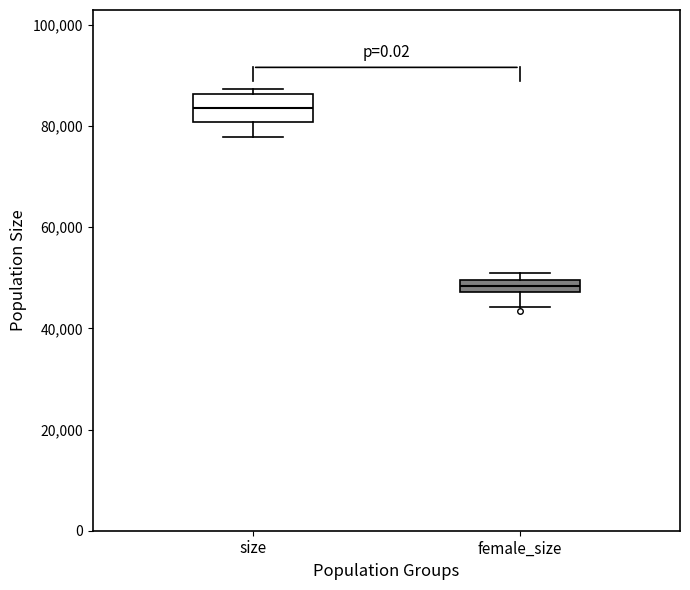

Where does the lower whisker of the box for female_size end on the y-axis? The values are not printed on the chart, so give them approximately, as read against the axis.

44000